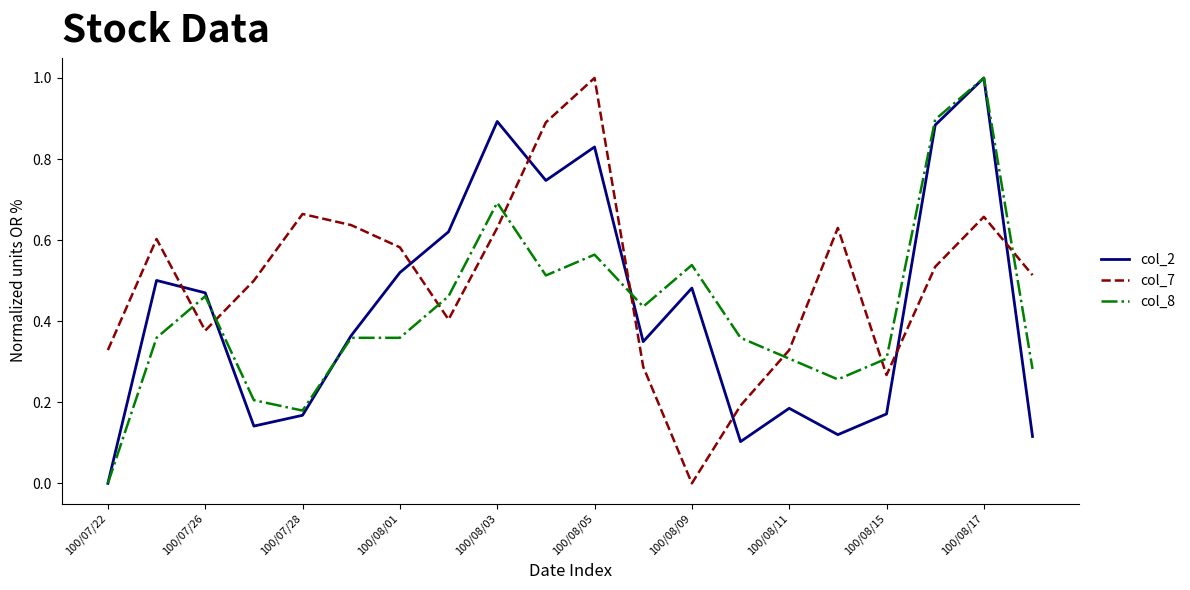

Which series has the largest total across all categories?

col_7